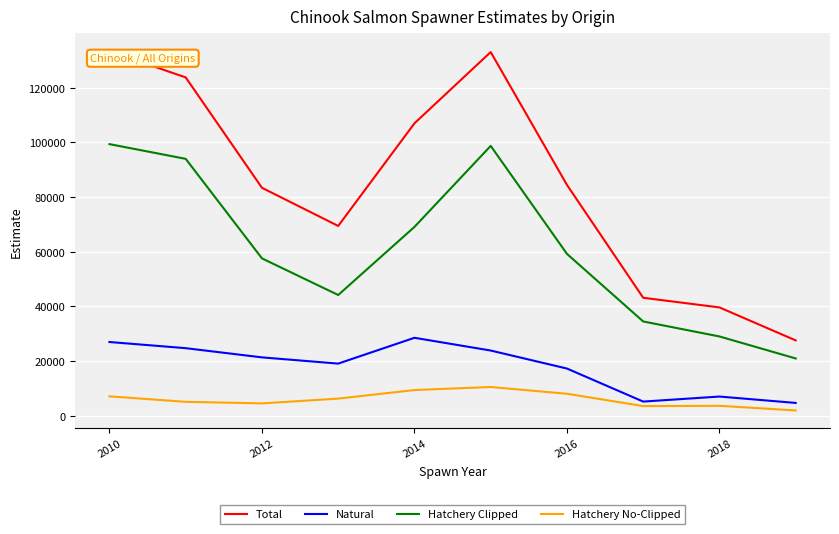

Which series has the largest total across all categories?

Total